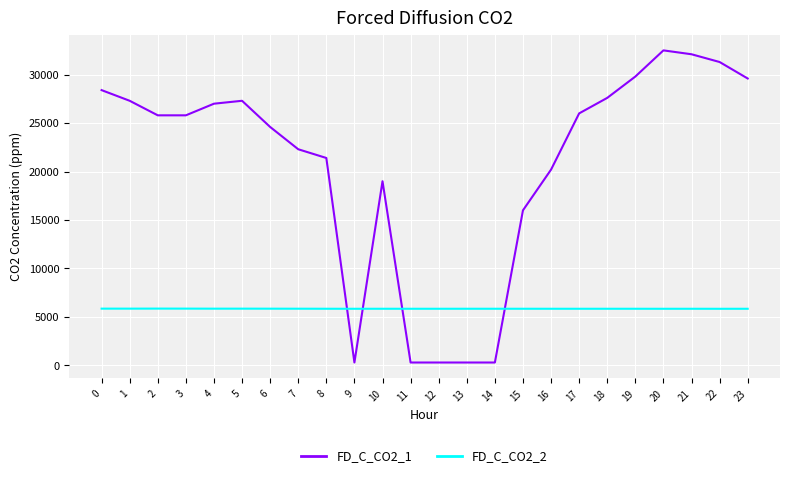

Between 14 and 3, which is larger?

3